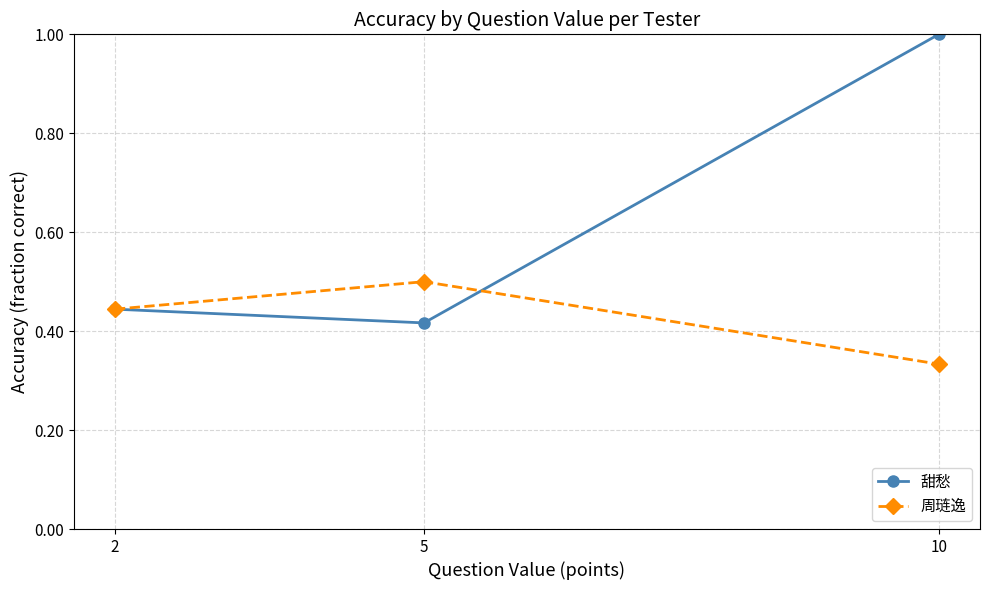

Rank the series by their average value, from lowest to highest.

周琏逸, 甜愁